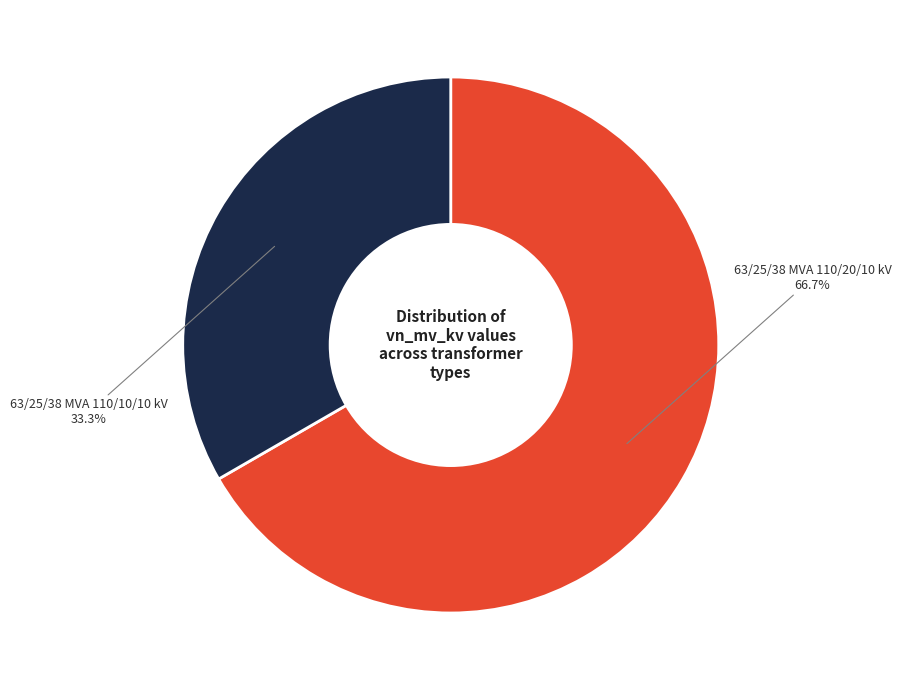

Approximately how many times larger is the value at 63/25/38 MVA 110/20/10 kV compared to 63/25/38 MVA 110/10/10 kV?

2.0